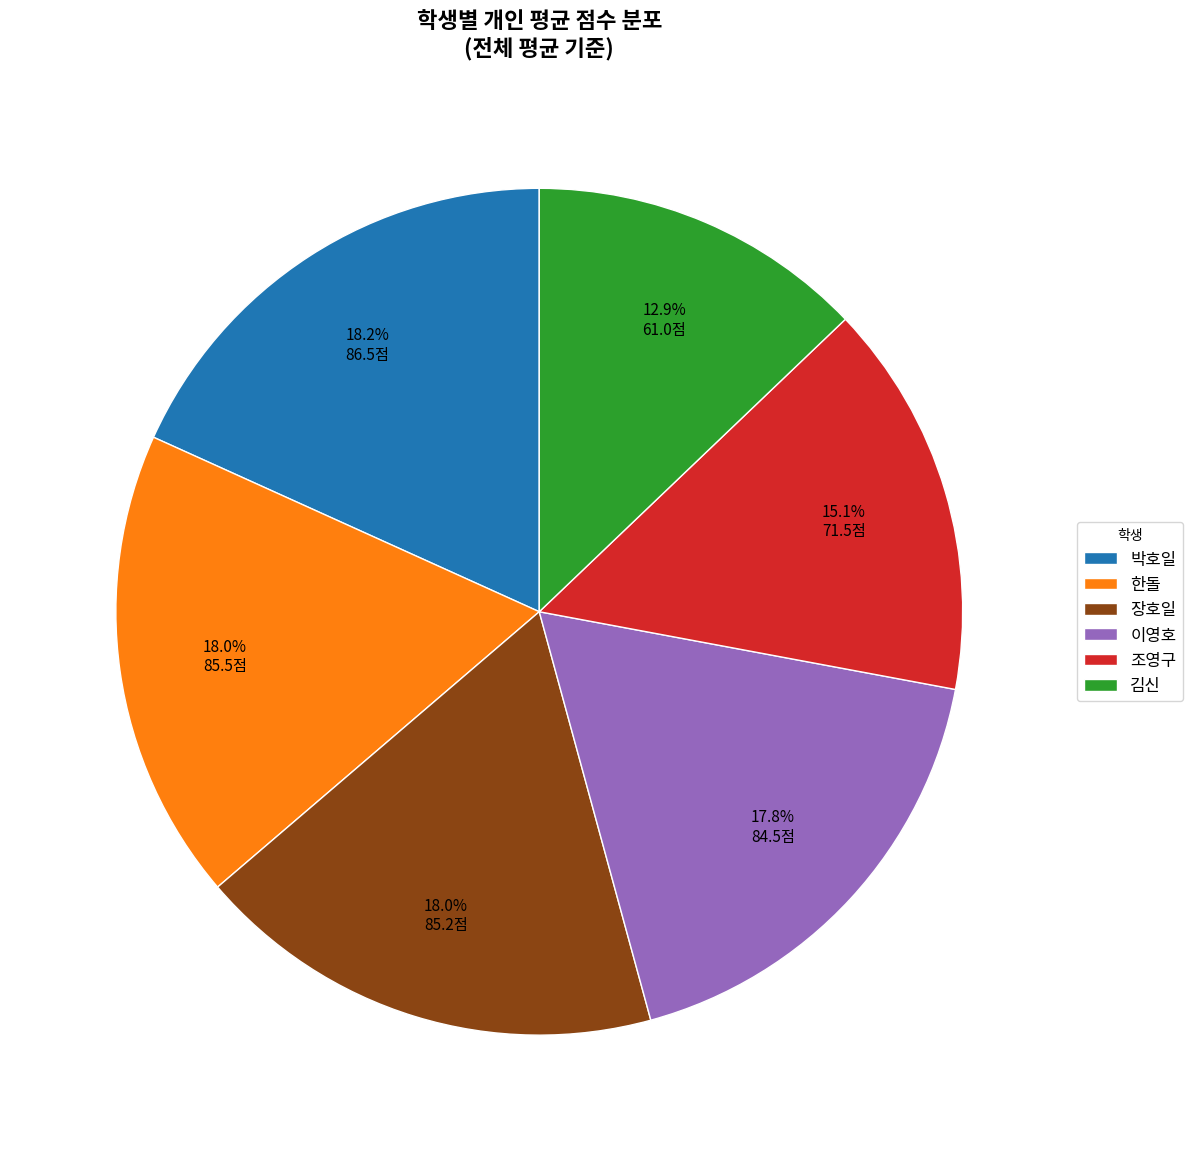

What percentage is NOT represented by 한돌?

82.0%